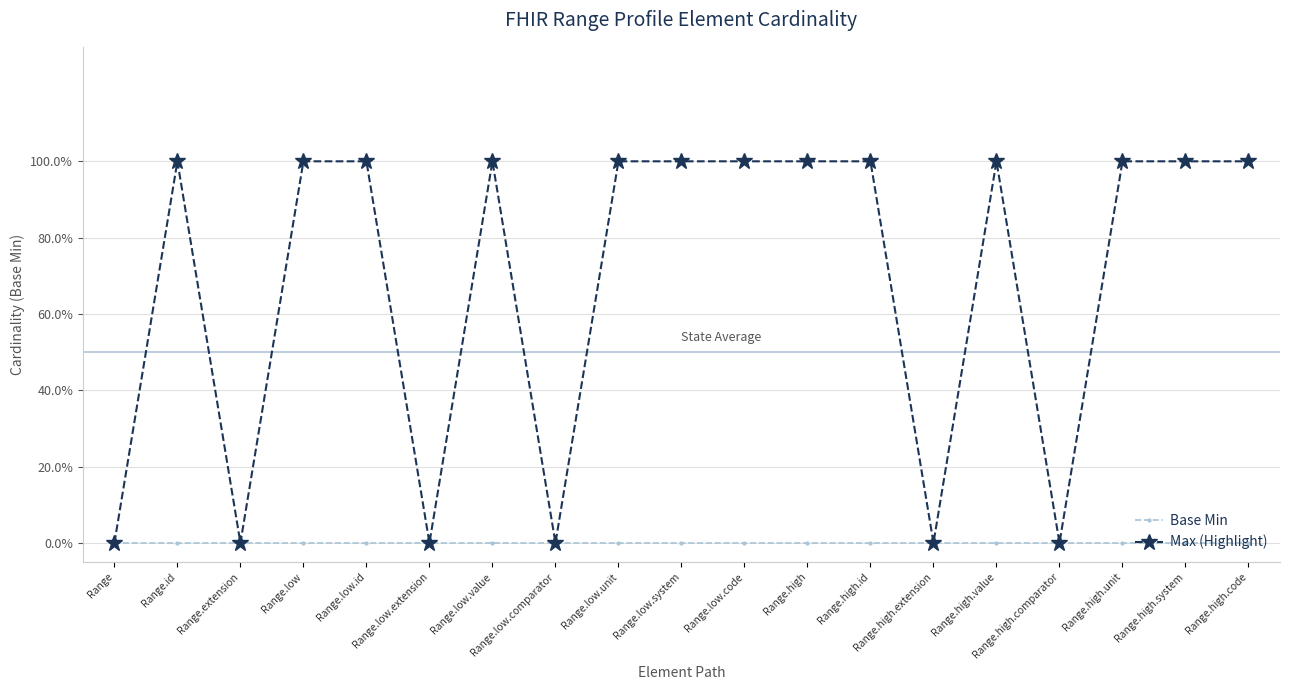

At which category does the chart reach its peak across all series?

Range.id